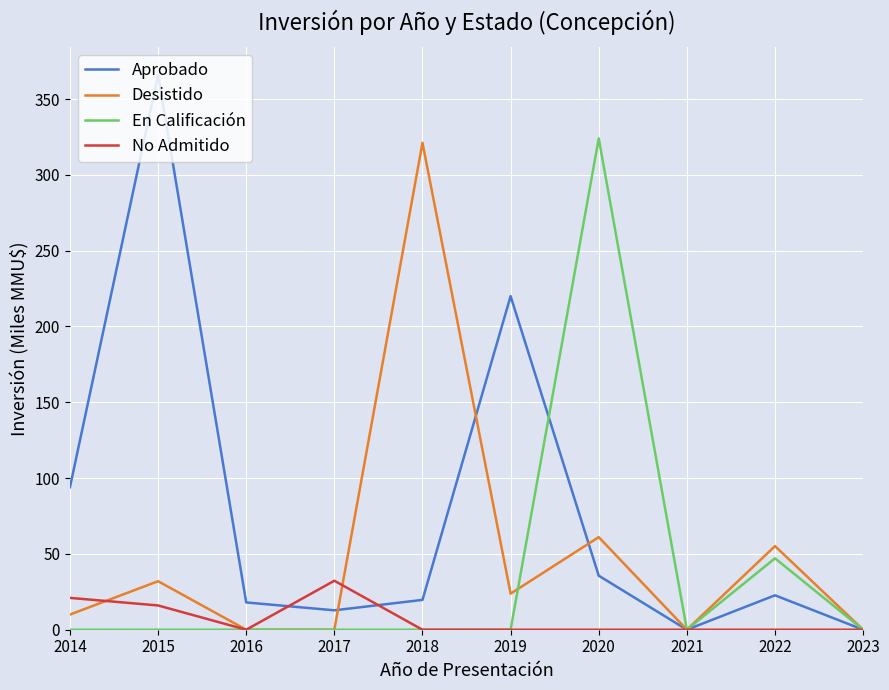

Which series has the largest range (max minus min)?

Aprobado